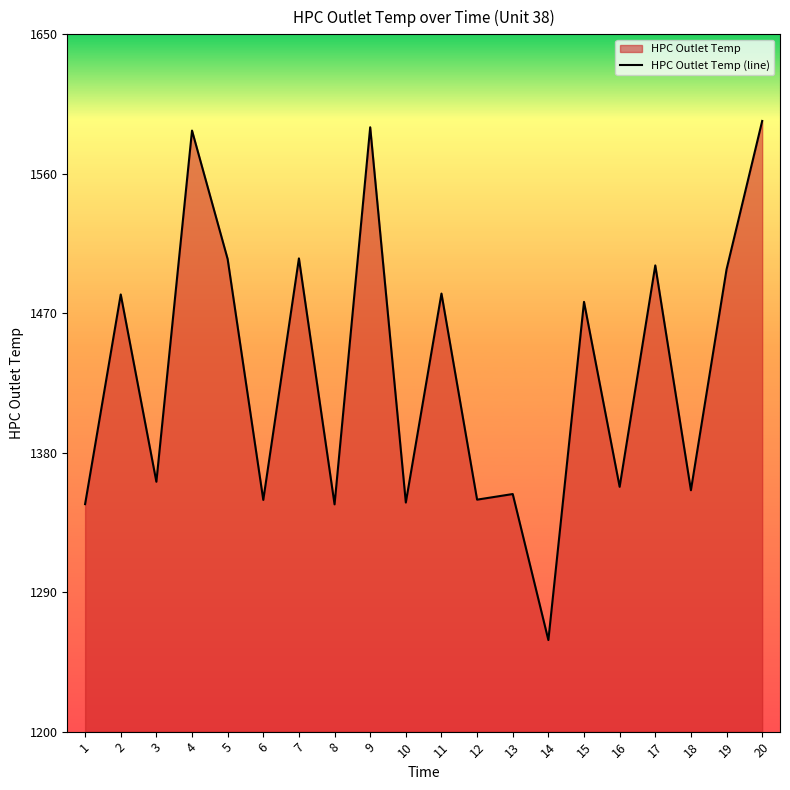

How many lines are shown in the chart?

1